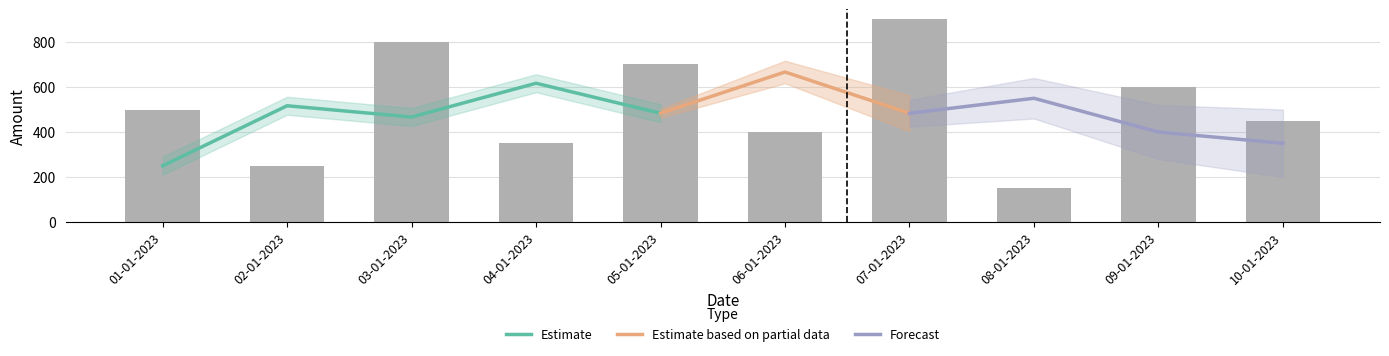

What is the maximum value shown in the chart?

900